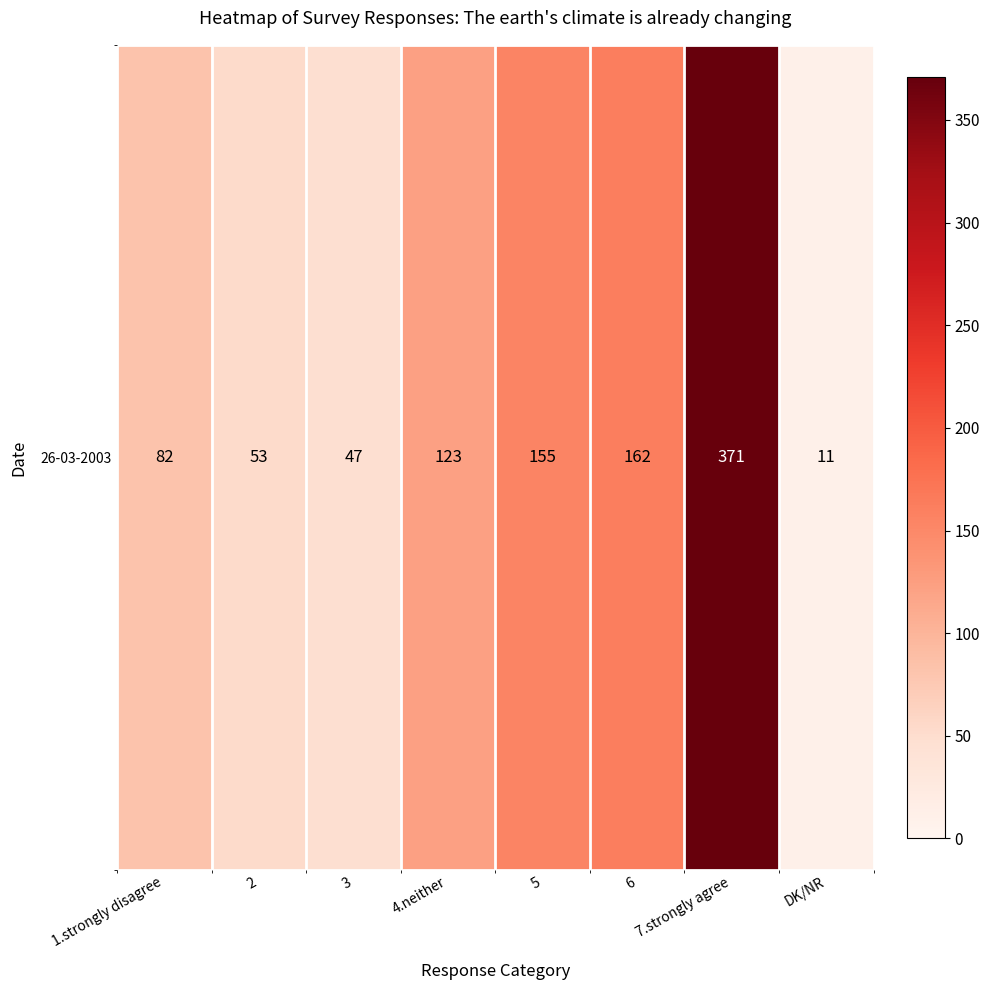

What is the change in value from 6 to DK/NR?

-151